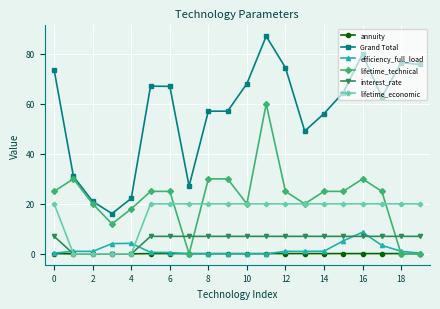

What is the greatest value displayed?

87.1